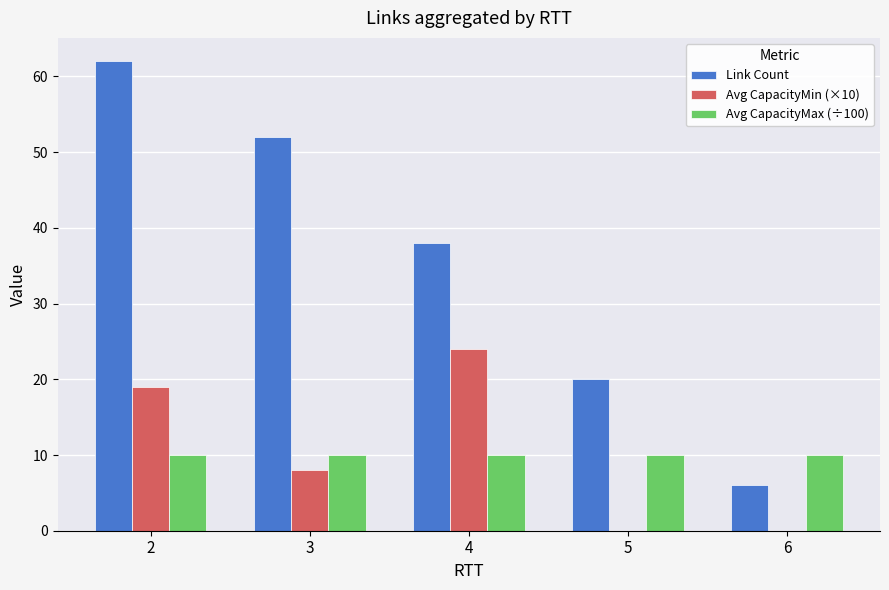

How many categories are shown in the chart?

5